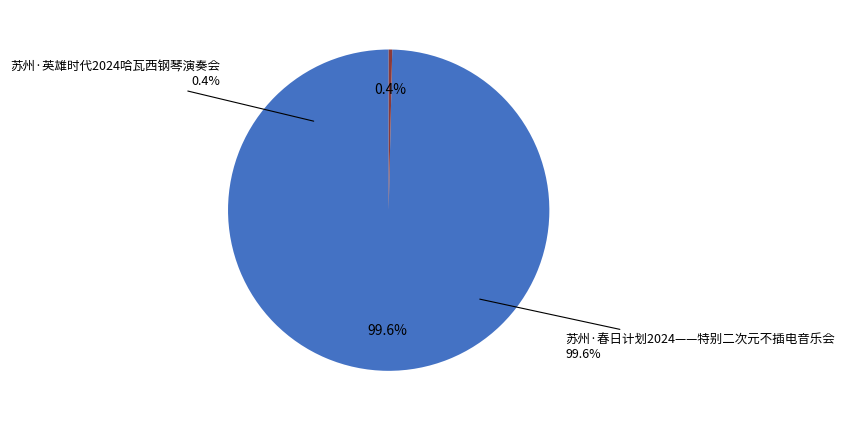

To the nearest percent, what is the difference between the largest and smallest slice percentages?

99%